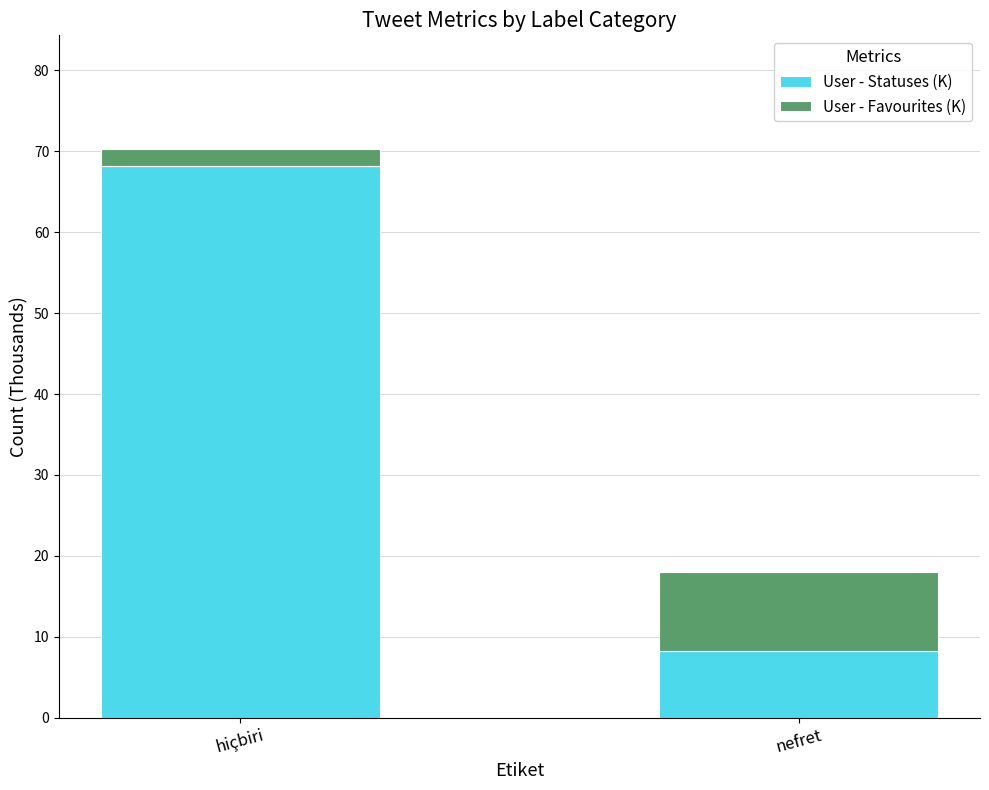

Reading left to right, list the values for the User - Statuses (K) series.

68.2	8.2